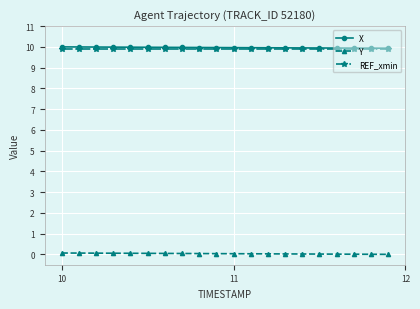

True or false: X and Y intersect in this chart.

False